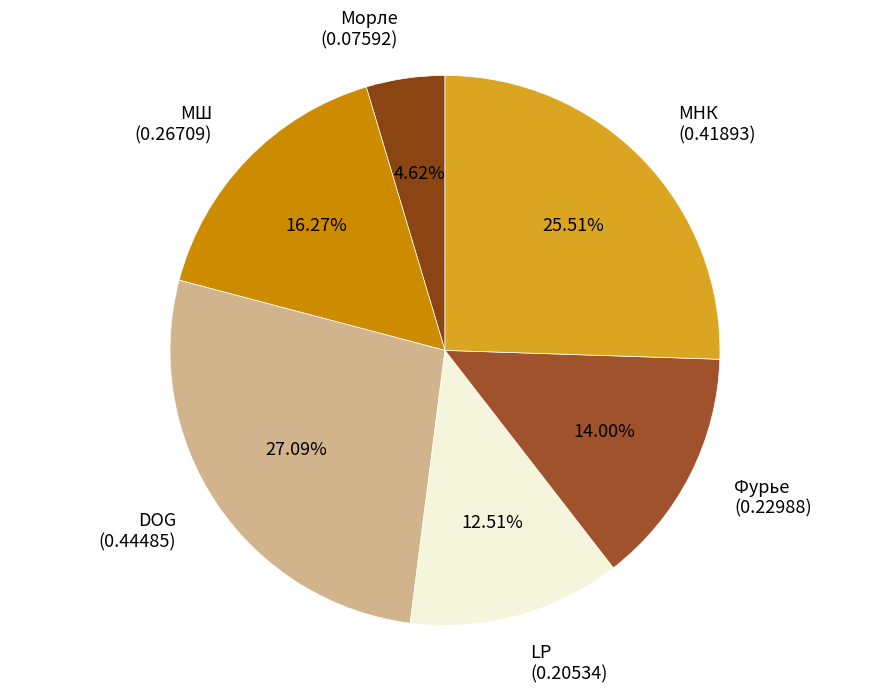

Rank the categories by value from lowest to highest.

Морле, LP, Фурье, МШ, МНК, DOG